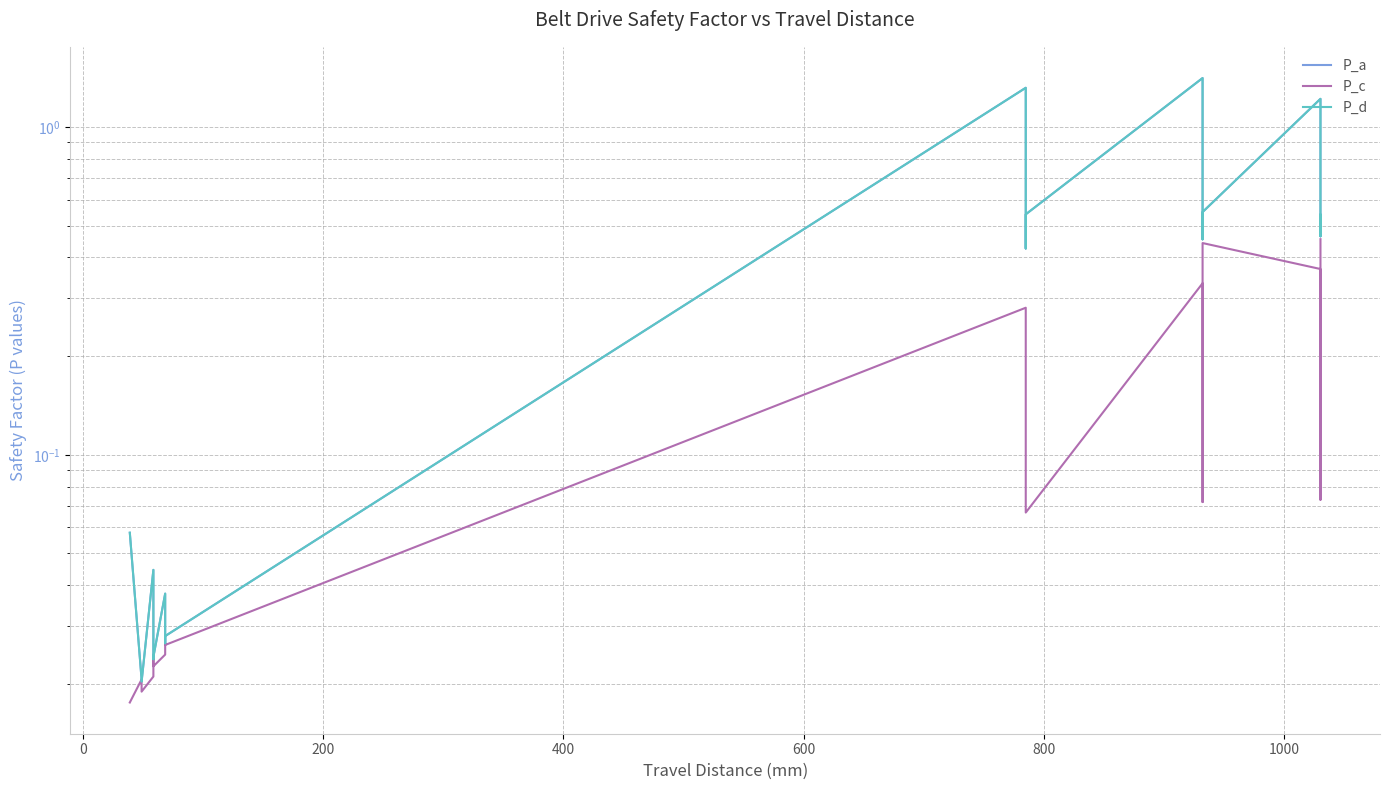

Reading right to left, list all the values displayed in this chart.

P_a: 0.5	0.5	1.2	0.5	0.5	1.4	0.5	0.4	1.3	0.0	0.0	0.0	0.0	0.0	0.0	0.0	0.0	0.1
P_c: 0.5	0.1	0.4	0.4	0.1	0.3	0.1	0.1	0.3	0.0	0.0	0.0	0.0	0.0	0.0	0.0	0.0	0.0
P_d: 0.5	0.5	1.2	0.5	0.5	1.4	0.5	0.4	1.3	0.0	0.0	0.0	0.0	0.0	0.0	0.0	0.0	0.1